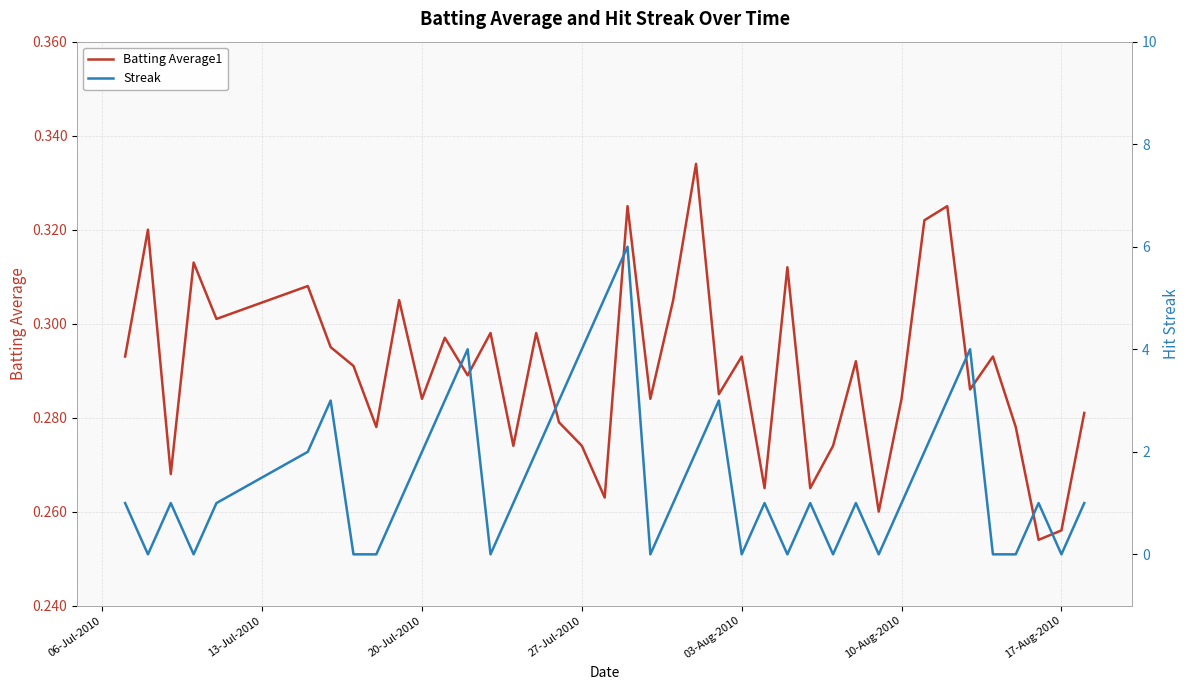

True or false: Streak has a value of 0.9 at 17-Aug-2010.

False